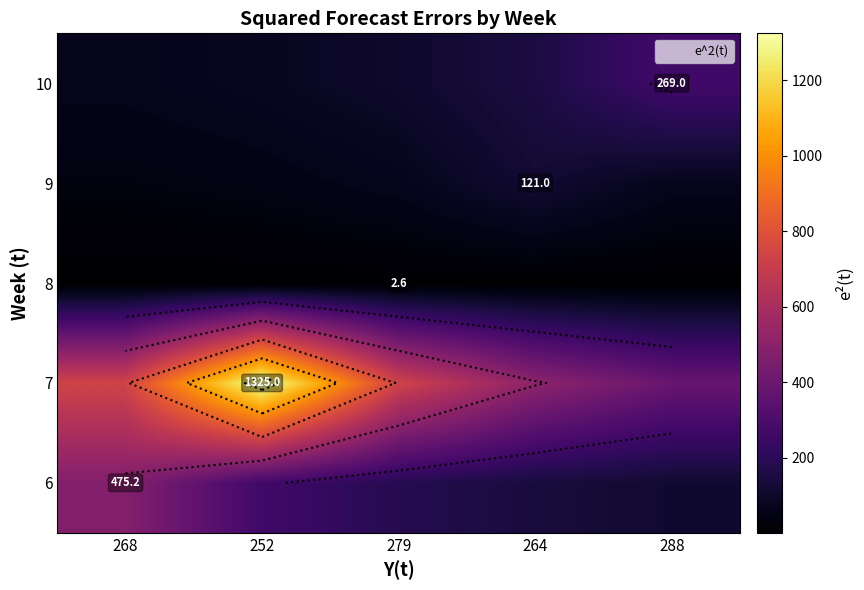

The value of 7 at 264 is 509.6. True or false?

True